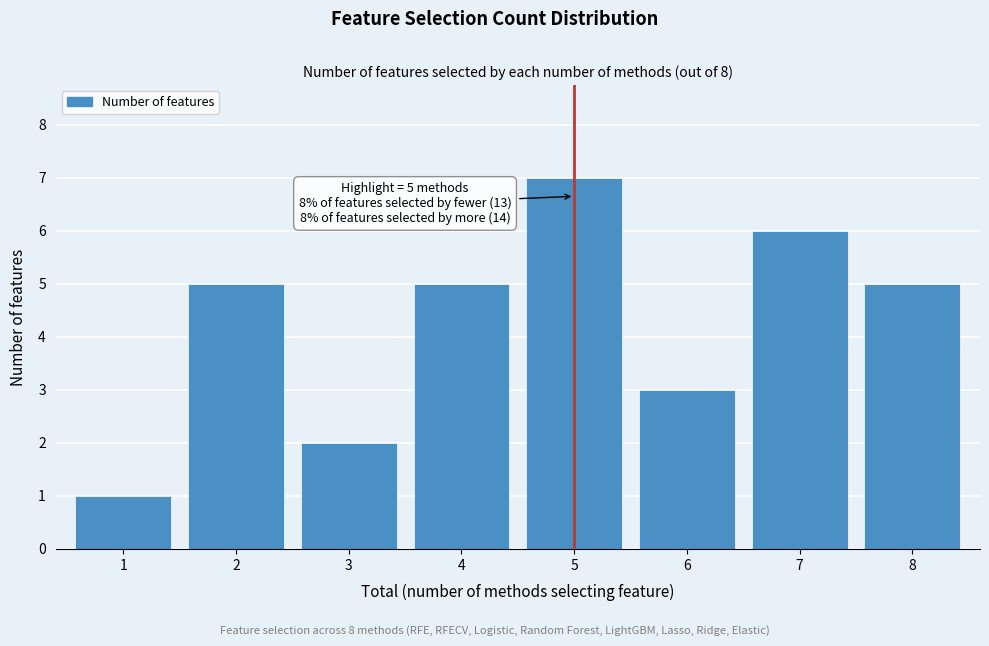

Reading right to left, transcribe all the data shown in this chart.

8=5	7=6	6=3	5=7	4=5	3=2	2=5	1=1